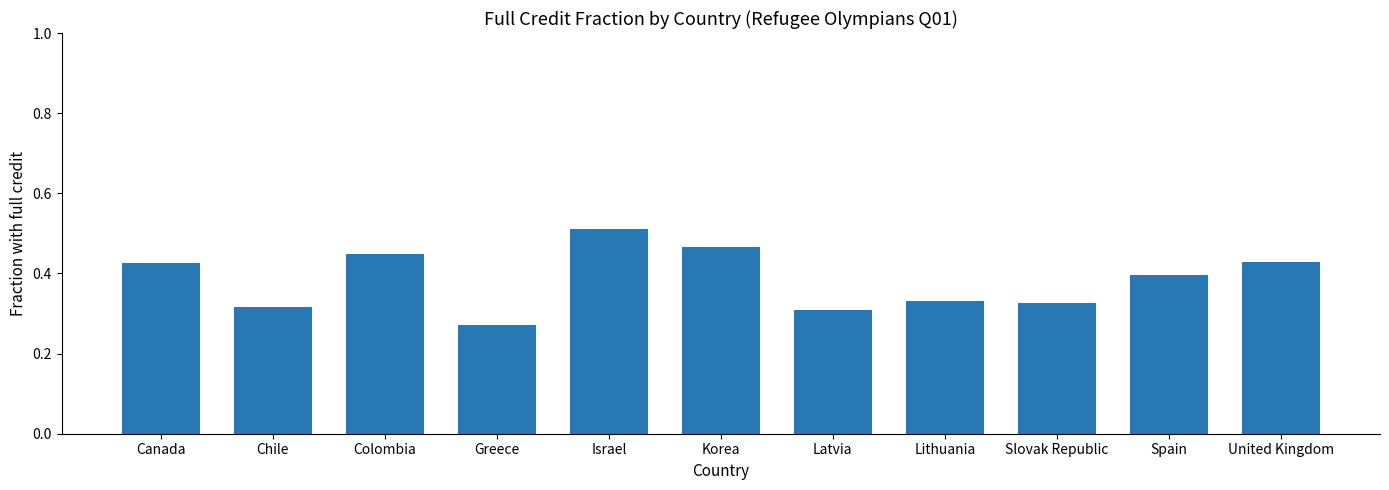

What is the label of the 5th bar from the right?

Latvia